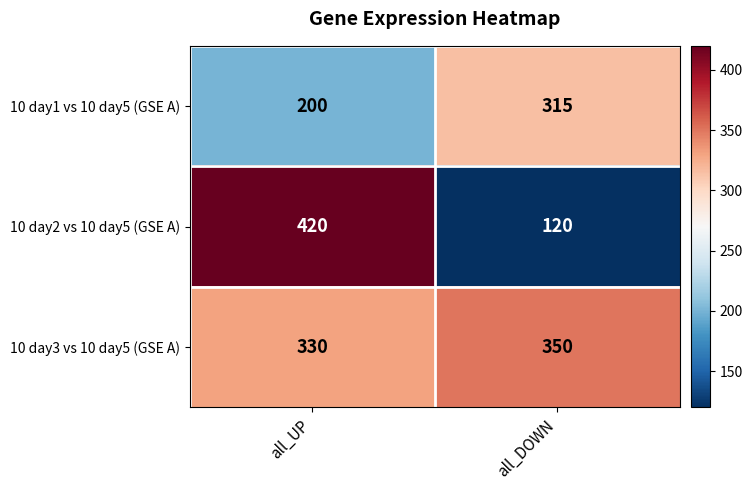

At which category is the sum across all series the highest?

all_UP